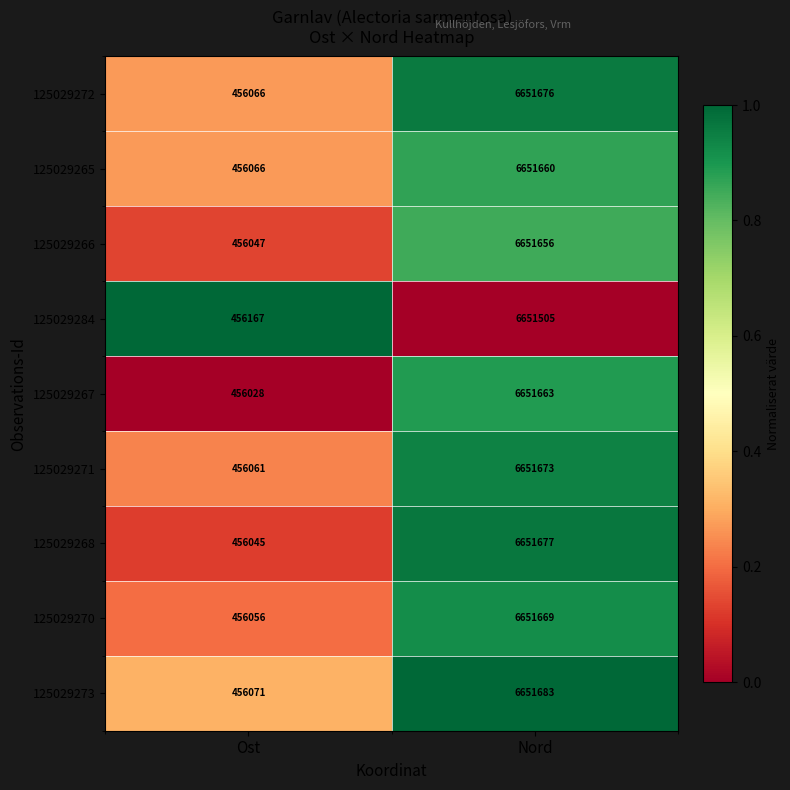

True or false: 125029271 has a value of 800836 at Ost.

False